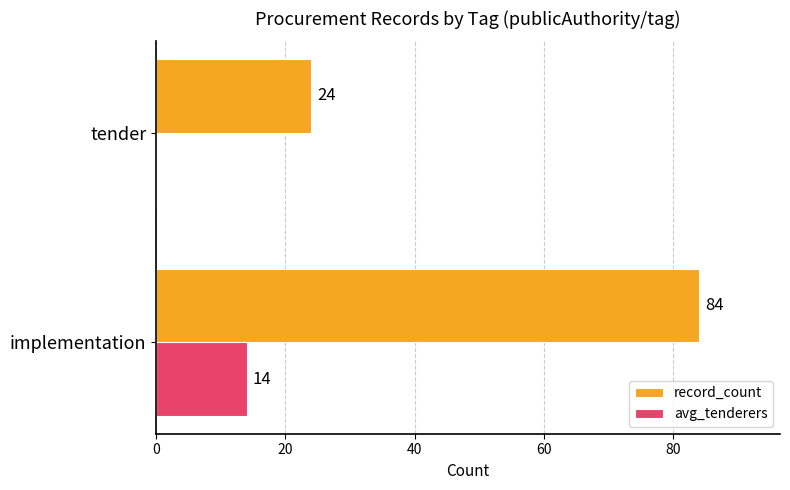

True or false: record_count has a value of 24 at tender.

True